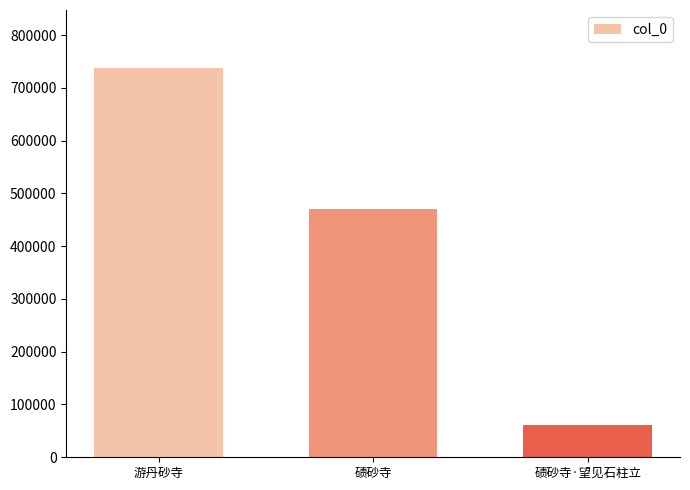

List the labels in order of value, largest first.

游丹砂寺, 碛砂寺, 碛砂寺·望见石柱立